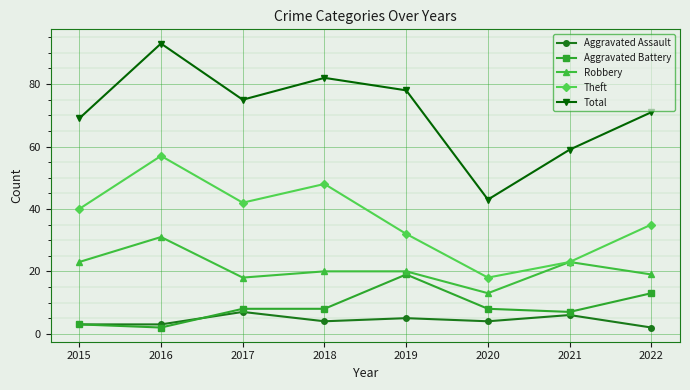

Reading left to right, transcribe all the data shown in this chart.

Aggravated Assault: 2015=3	2016=3	2017=7	2018=4	2019=5	2020=4	2021=6	2022=2
Aggravated Battery: 2015=3	2016=2	2017=8	2018=8	2019=19	2020=8	2021=7	2022=13
Robbery: 2015=23	2016=31	2017=18	2018=20	2019=20	2020=13	2021=23	2022=19
Theft: 2015=40	2016=57	2017=42	2018=48	2019=32	2020=18	2021=23	2022=35
Total: 2015=69	2016=93	2017=75	2018=82	2019=78	2020=43	2021=59	2022=71